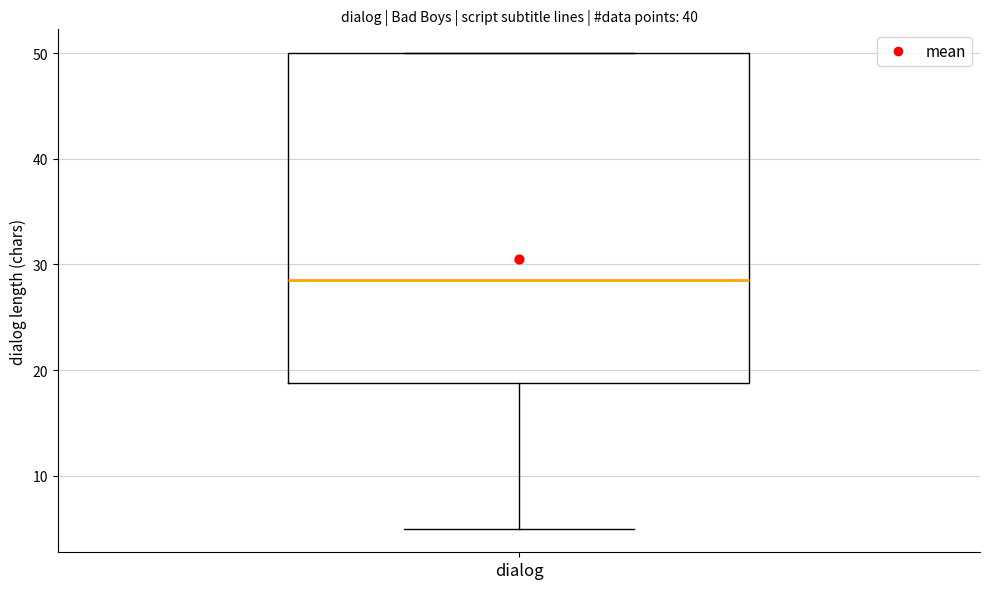

Transcribe this box plot: give where the median line is, the range the box spans, and where the two whiskers end, as read against the y-axis. The values are not printed on the chart, so give them approximately, as read against the axis.

median 29, box 19 to 50, whiskers 5 to 50